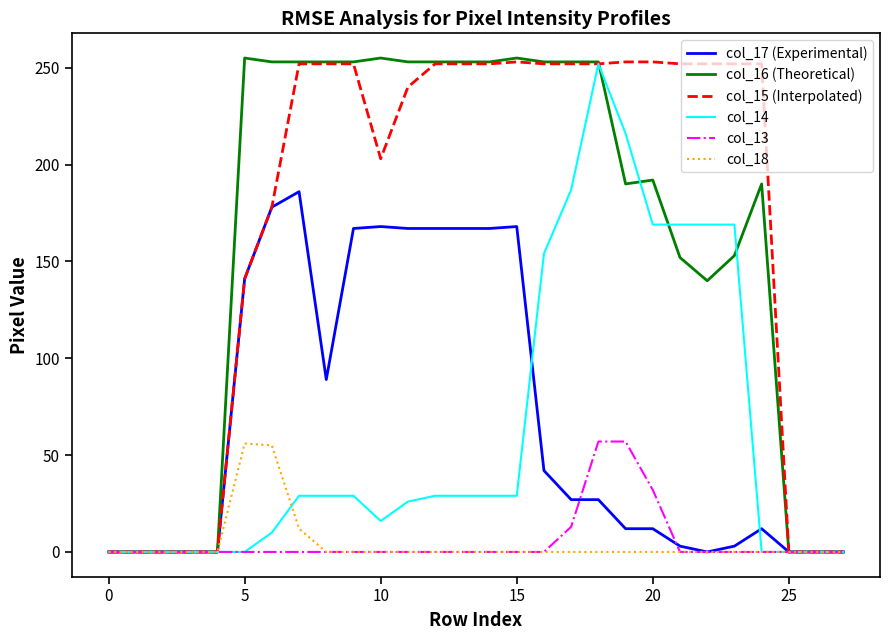

What is the greatest value displayed?

255